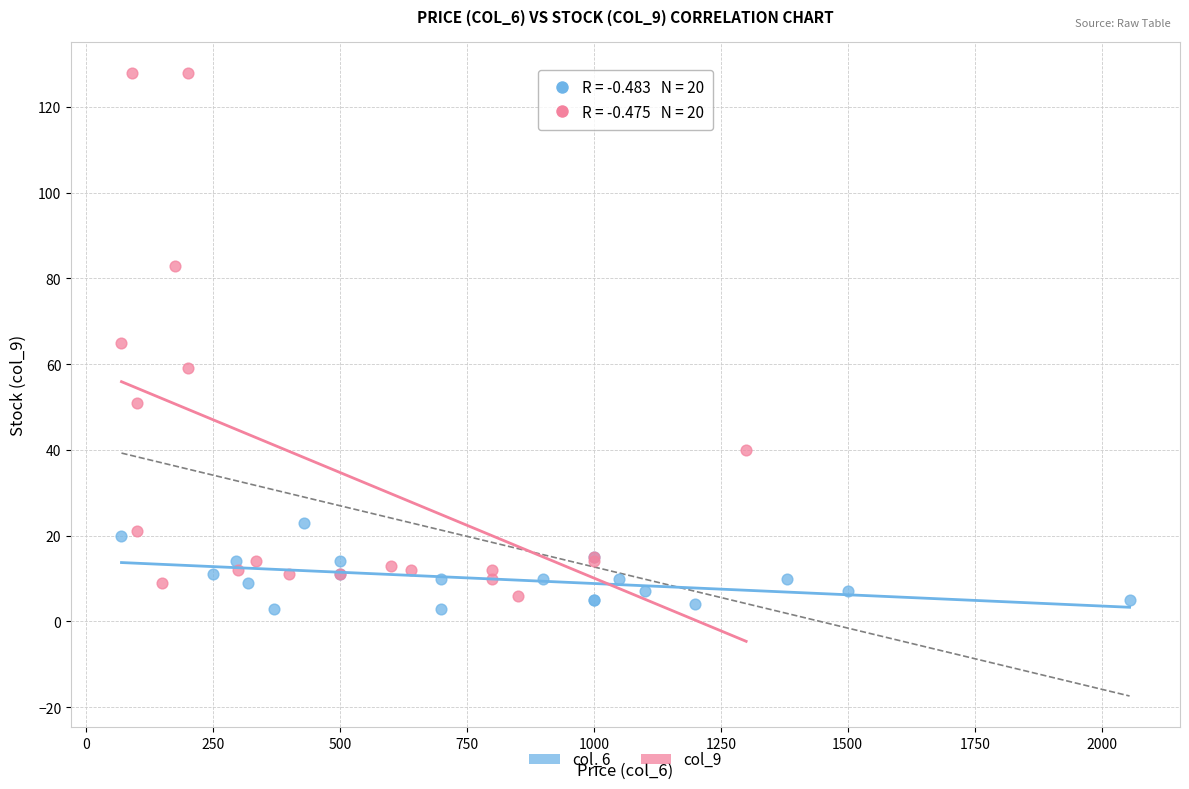

Which series contains the highest Y value?

col_9